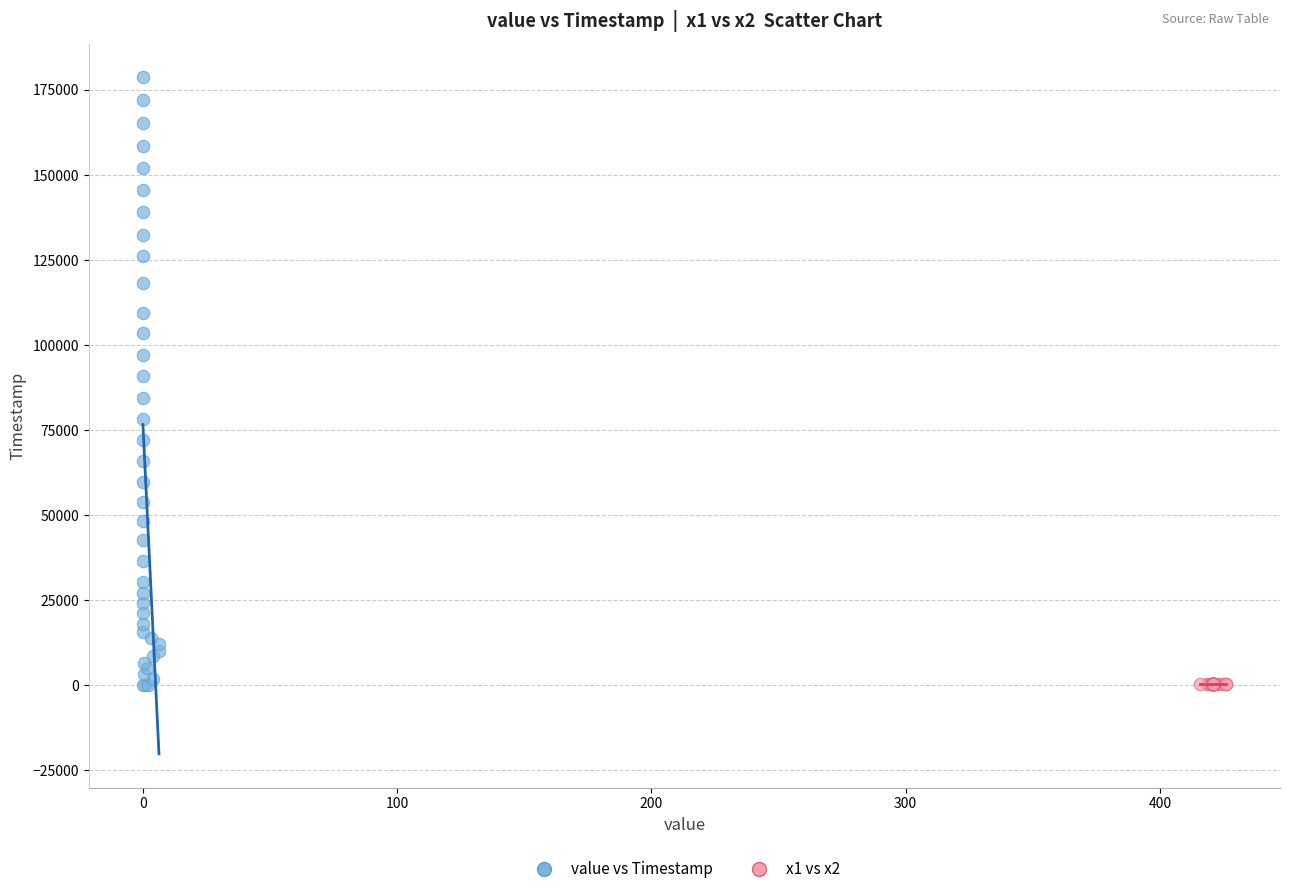

Which series reaches the maximum Y coordinate?

value vs Timestamp